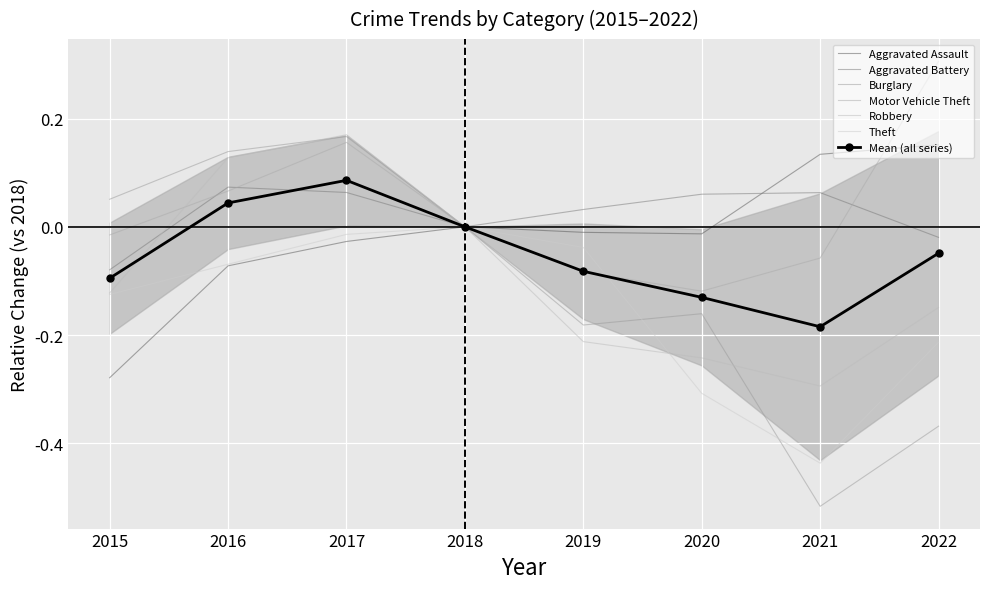

How many data points in Motor Vehicle Theft are less than 0?

4